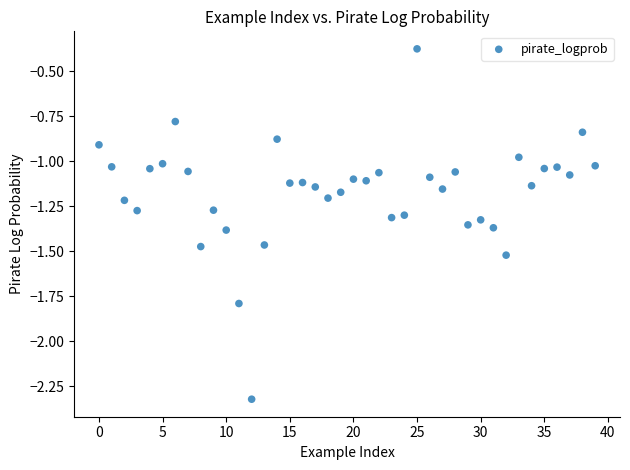

What is the range of Y values (max minus min)?

1.9